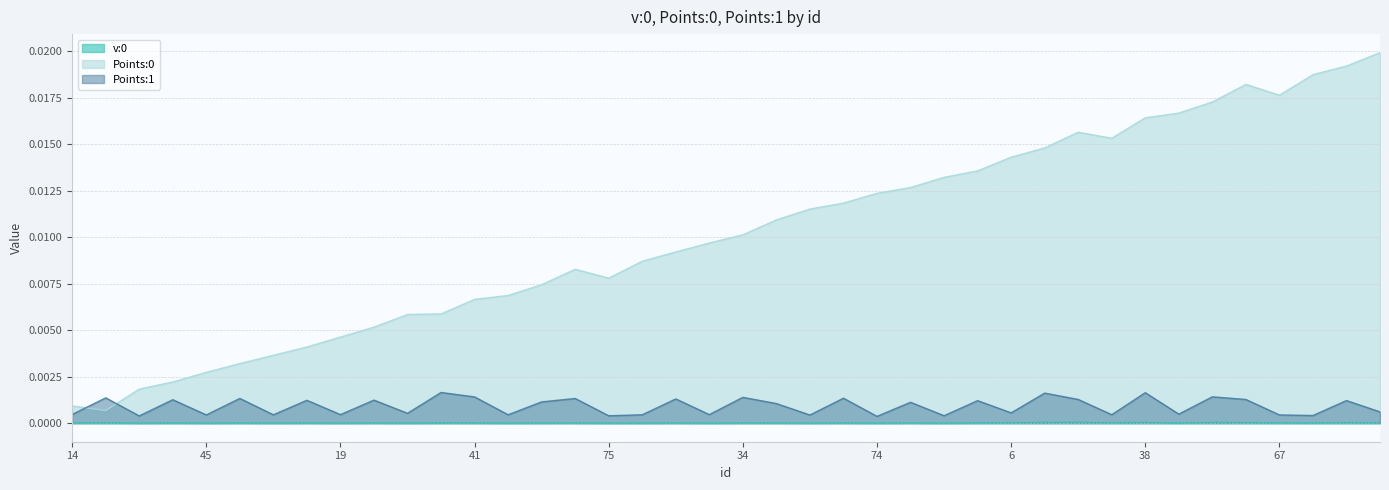

Where is the first local minimum for Points:0?

33